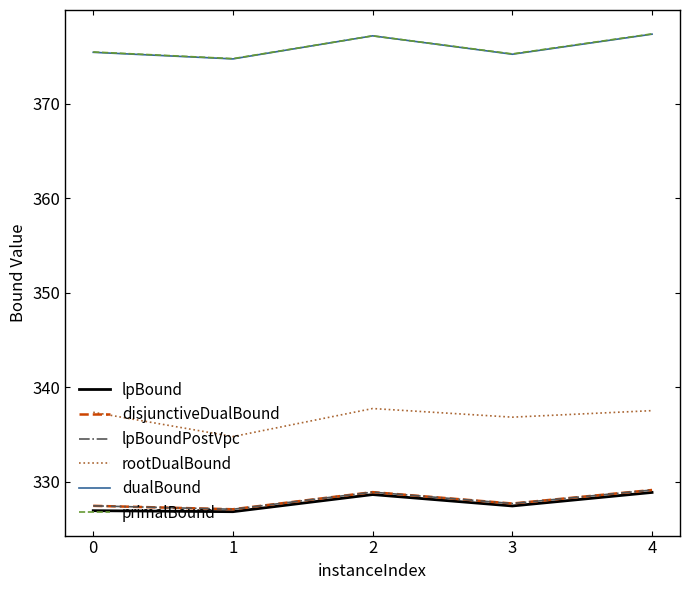

Which series has the largest range (max minus min)?

rootDualBound